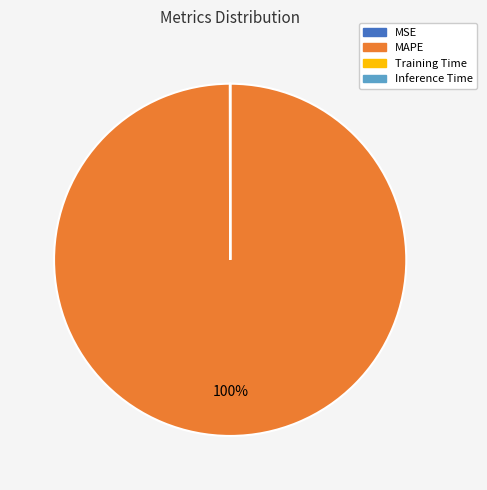

What is the largest slice in the pie chart?

MAPE